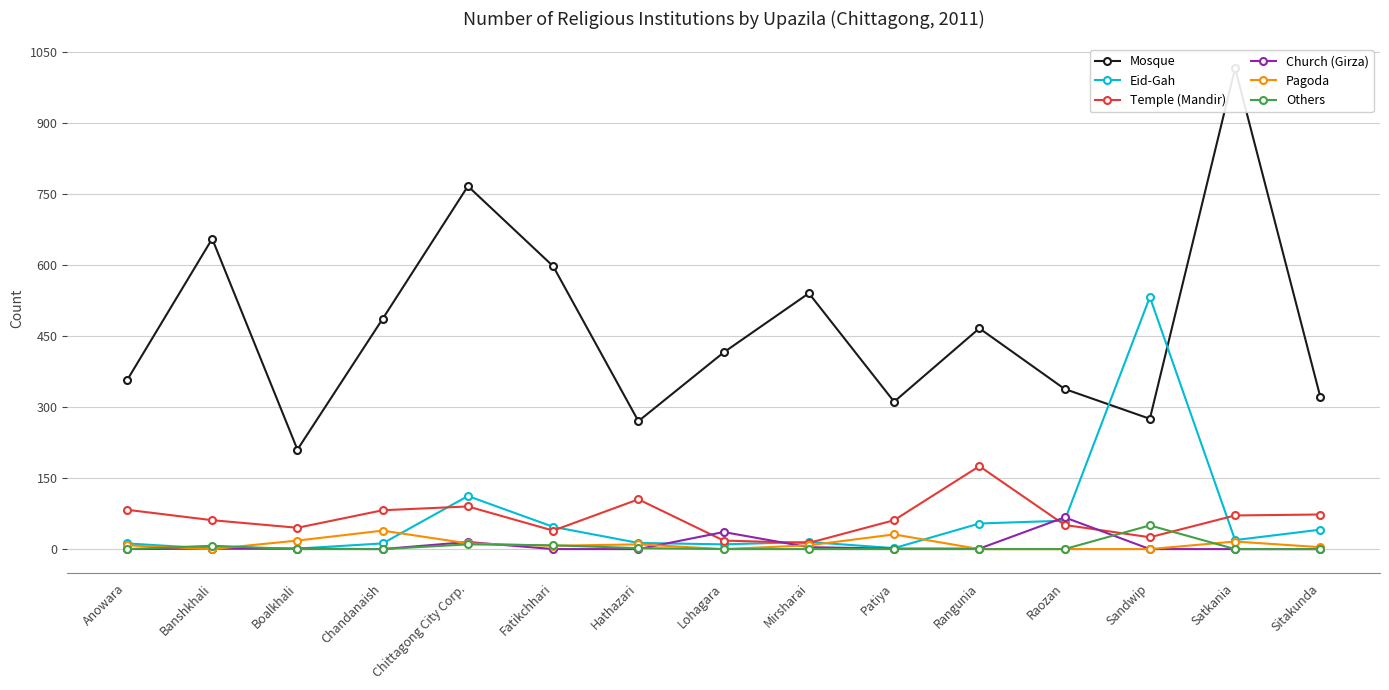

True or false: Mosque and Temple (Mandir) cross at least once.

False